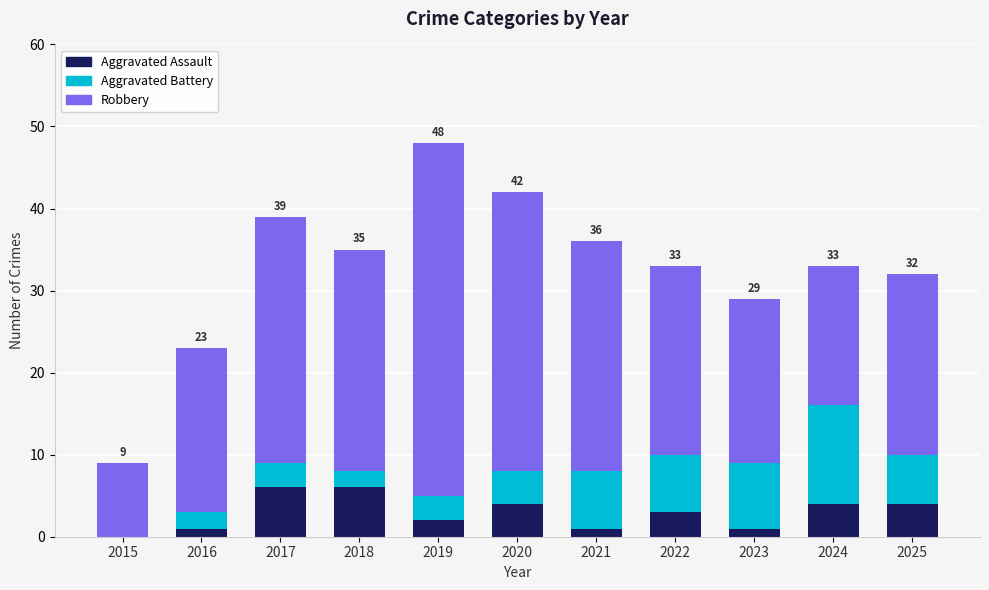

The value of Aggravated Assault at 2018 is 6. True or false?

True